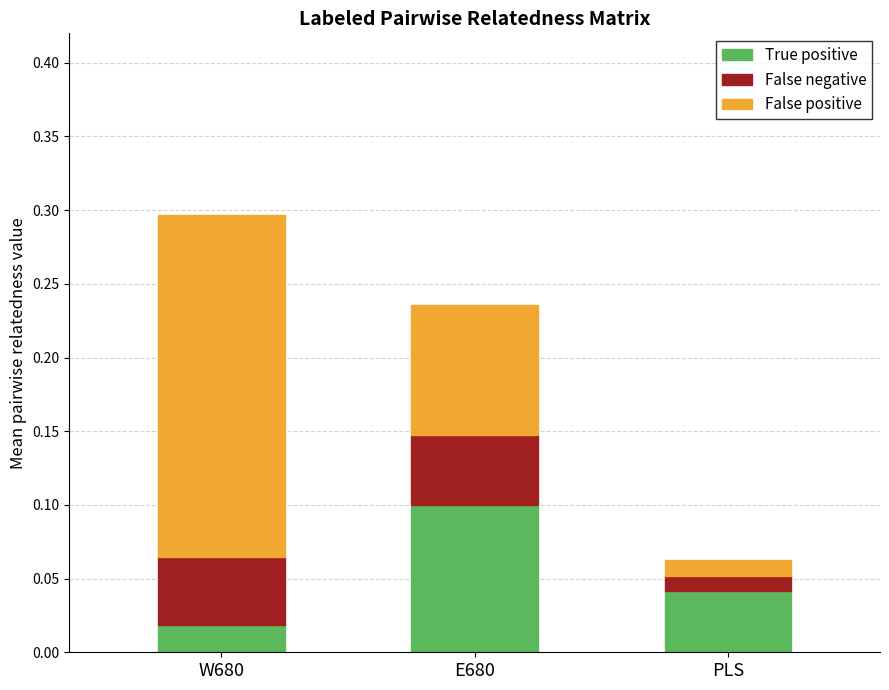

Where is True positive nearest to the value 0?

W680